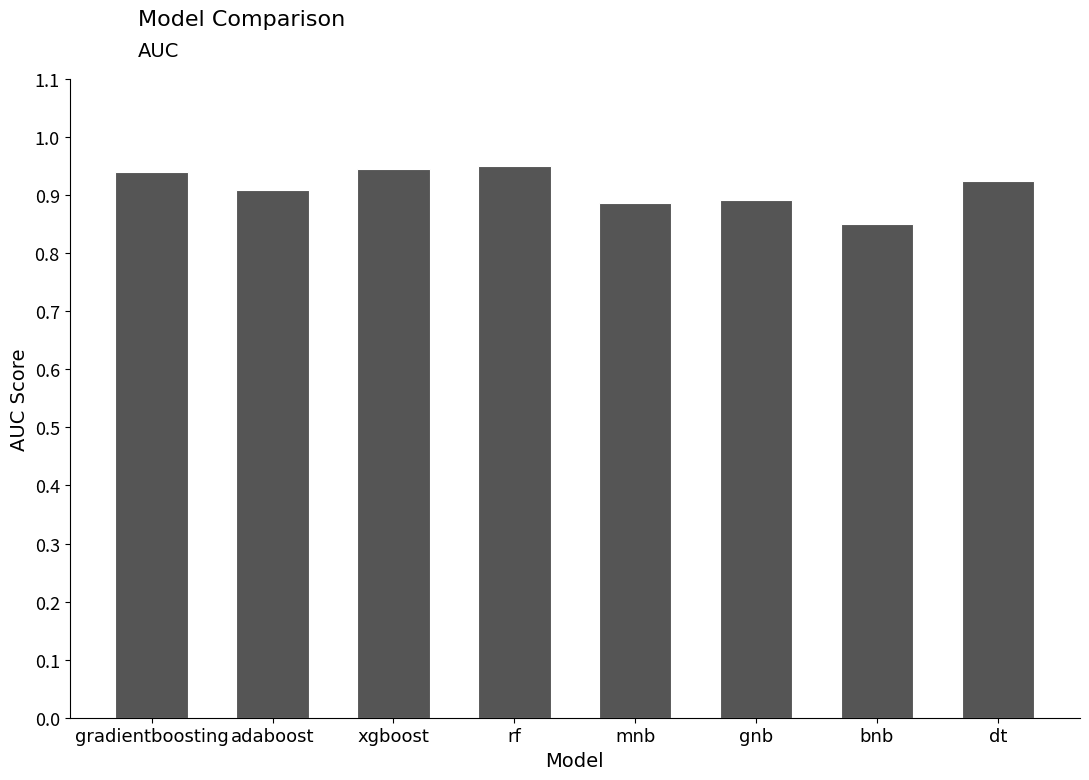

True or false: the data shows 0.6 at mnb.

False